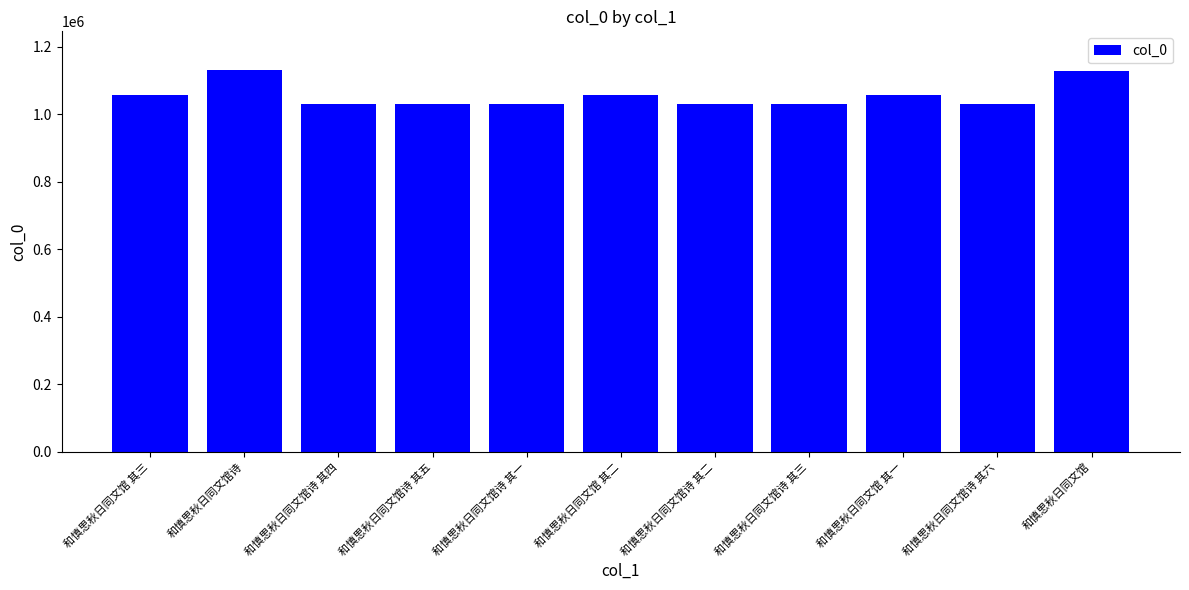

Which has a higher value, 和慎思秋日同文馆诗 其六 or 和慎思秋日同文馆诗?

和慎思秋日同文馆诗